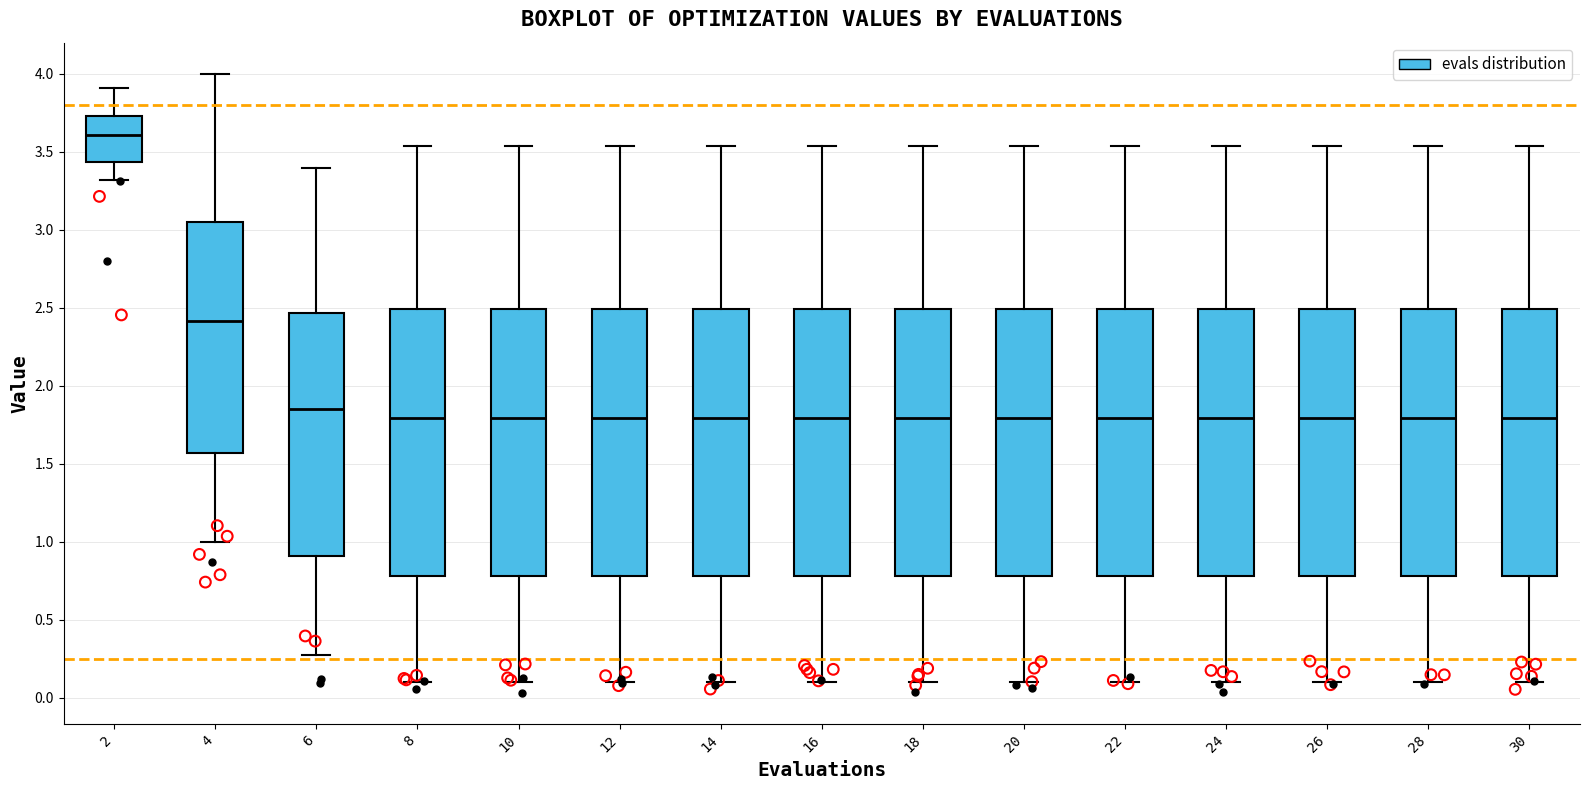

Where is the lower edge of the box at x = 30 on the y-axis? The values are not printed on the chart, so give them approximately, as read against the axis.

0.80